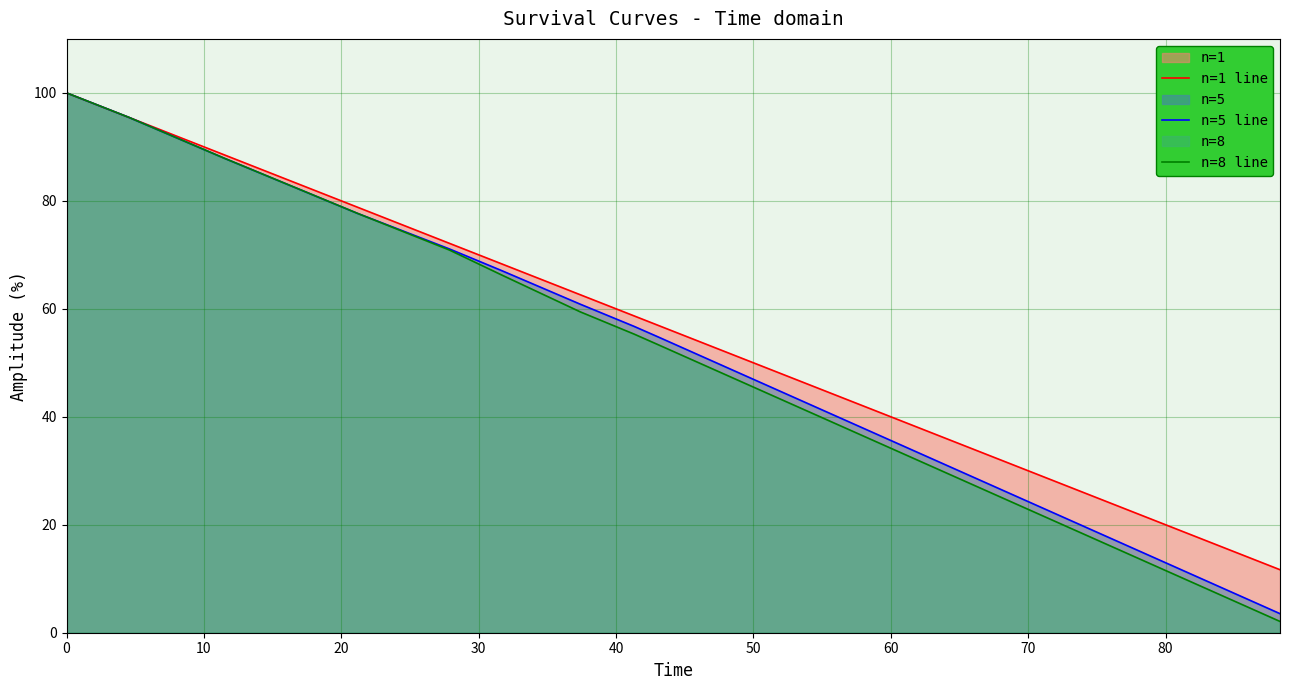

At how many categories does at least one series exceed 8?

40